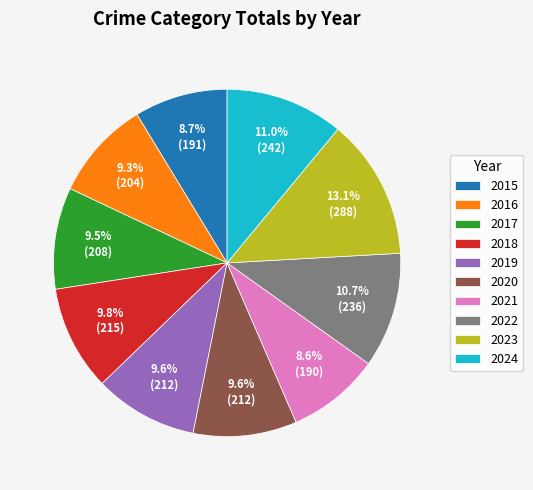

Which slice is the largest?

2023